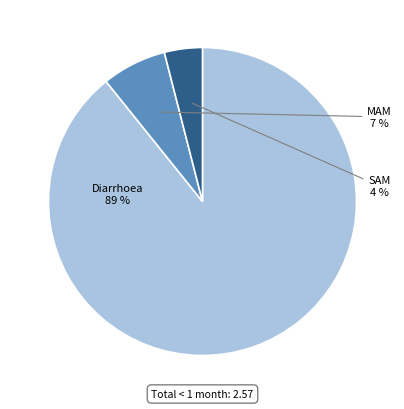

Does Diarrhoea represent more than half of the total?

Yes